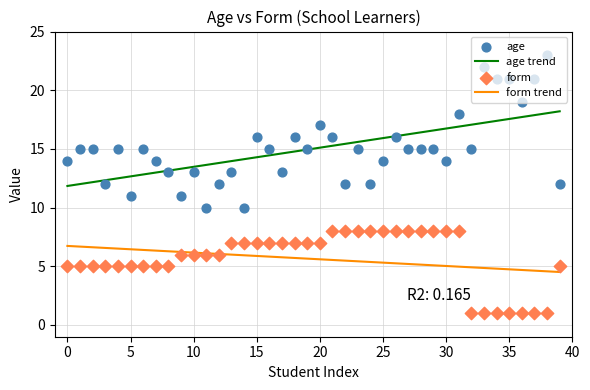

True or false: age trend and form trend intersect in this chart.

False